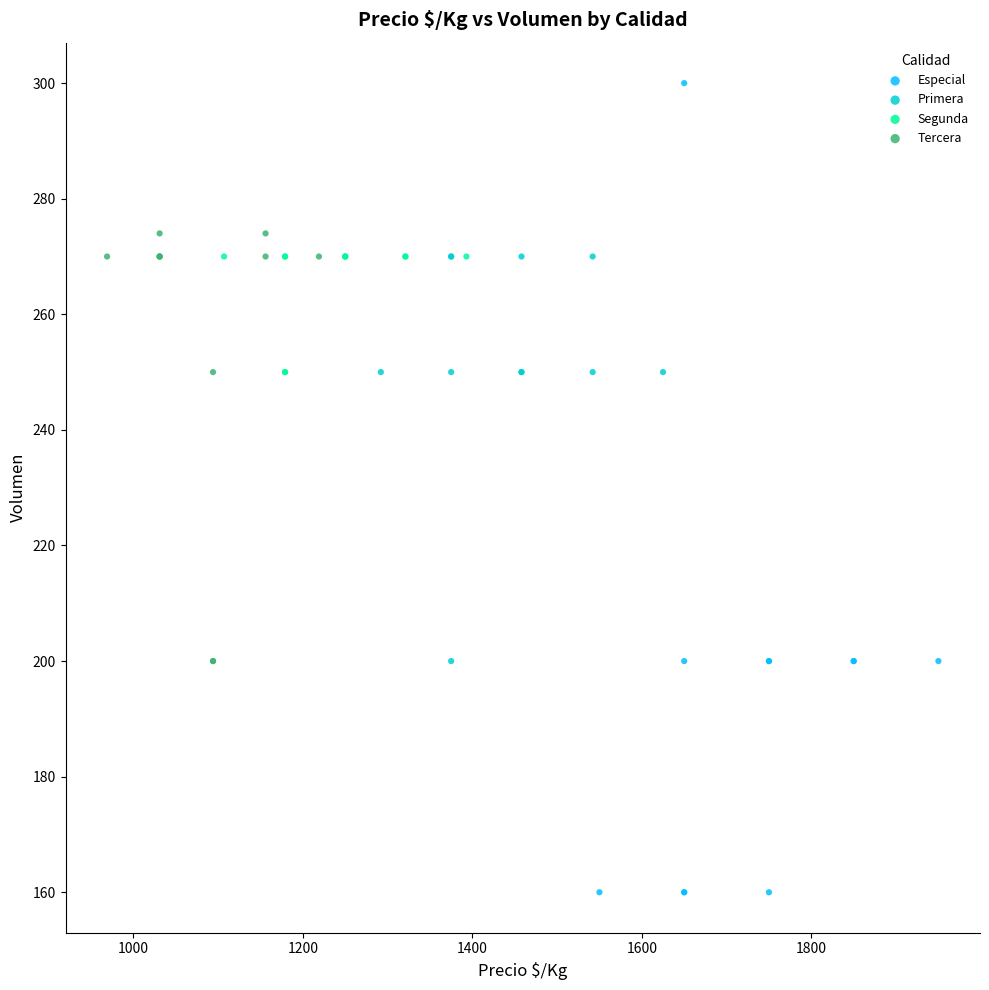

Which series has the widest spread of Y values?

Especial